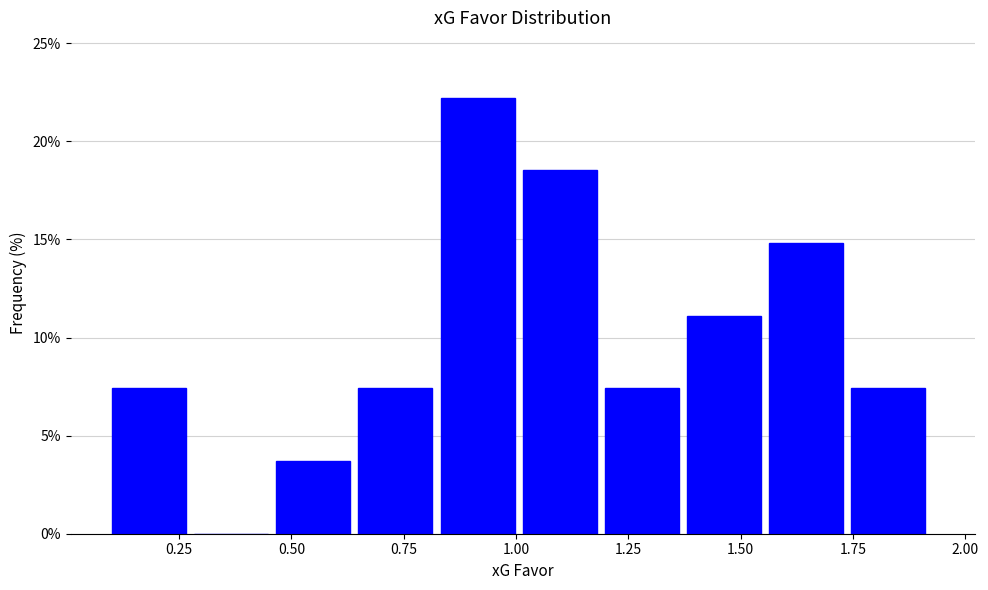

Read against the x-axis, roughly where is the centre of the tallest bar?

0.90